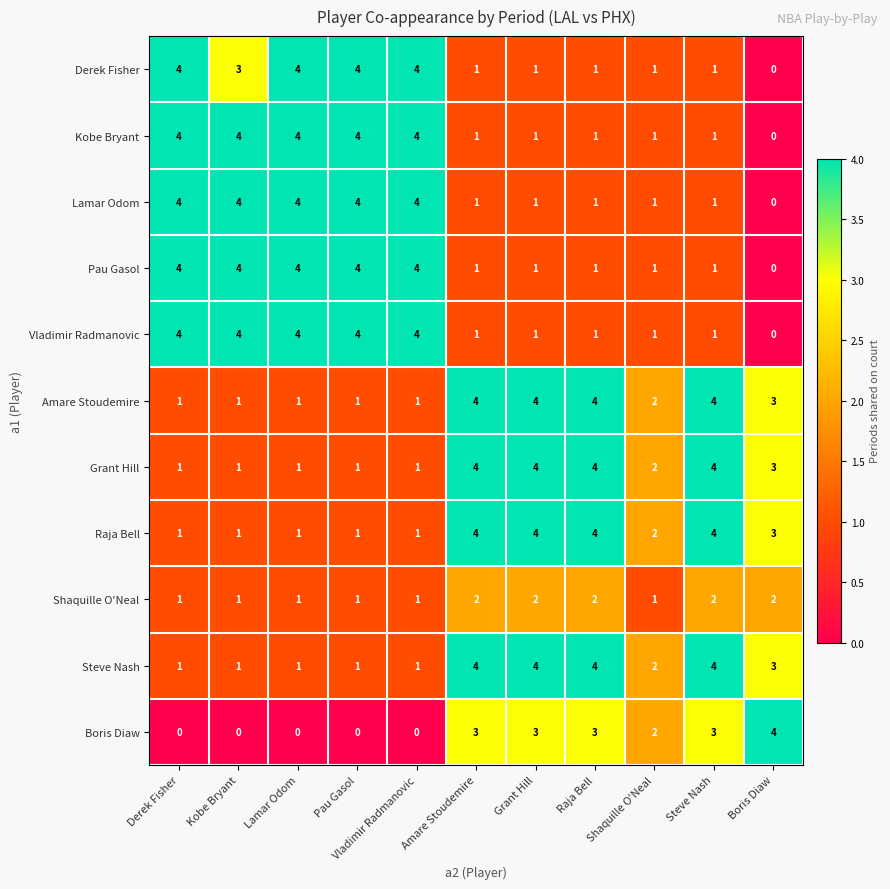

At which label does Pau Gasol reach its minimum?

Boris Diaw